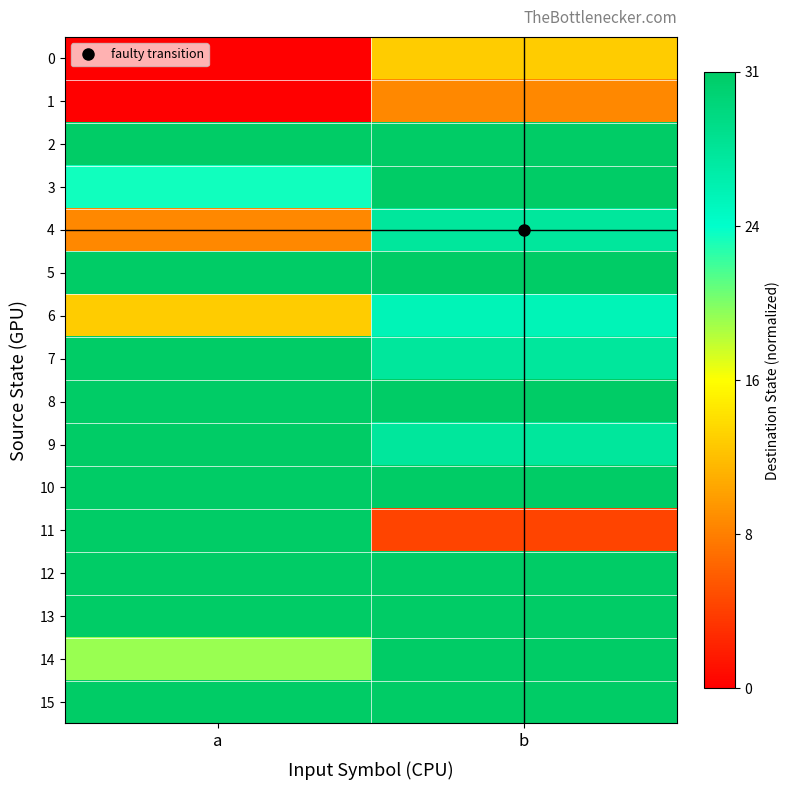

Which series has the largest total across all categories?

5